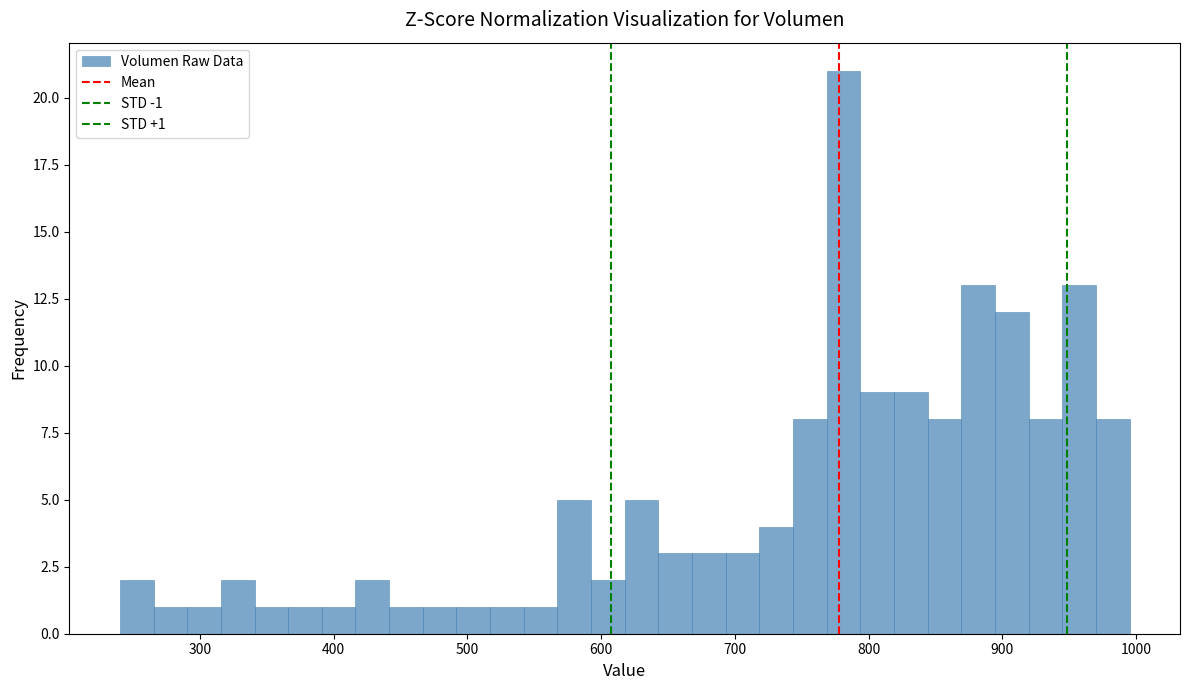

Read against the x-axis, roughly where is the centre of the tallest bar?

780